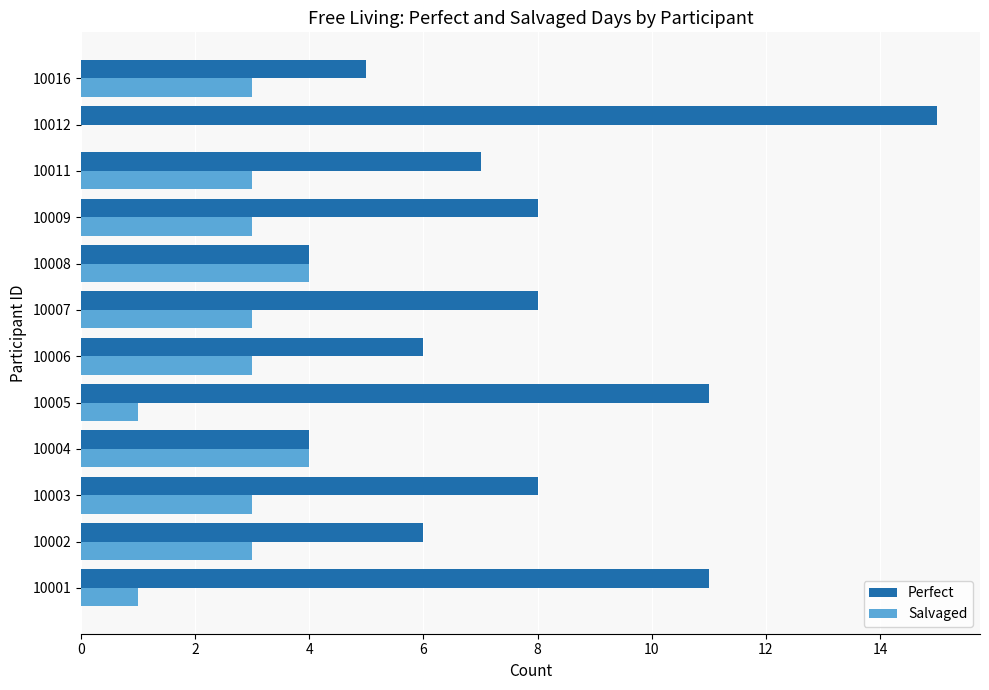

What are all the series names shown in the legend?

Perfect, Salvaged